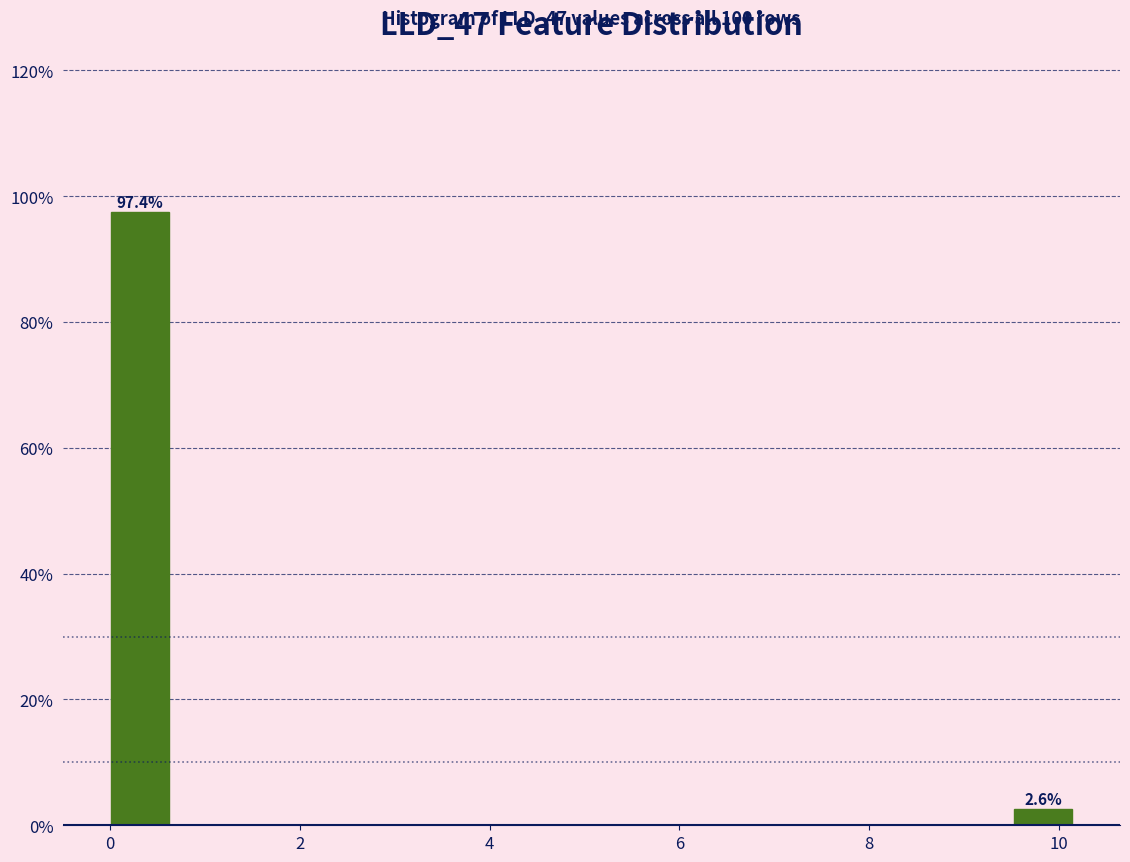

Read against the x-axis, roughly where is the centre of the tallest bar?

0.4